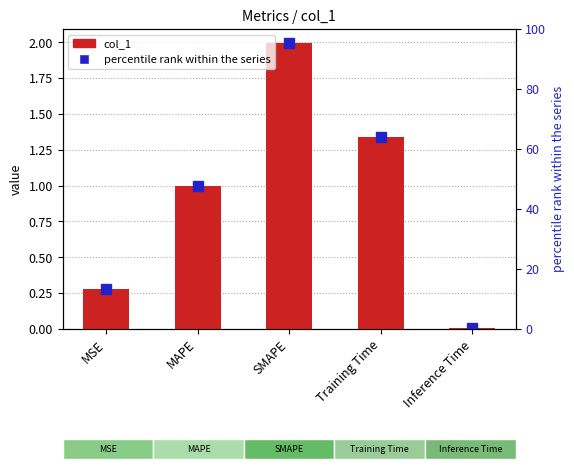

How many bars are there in total?

5